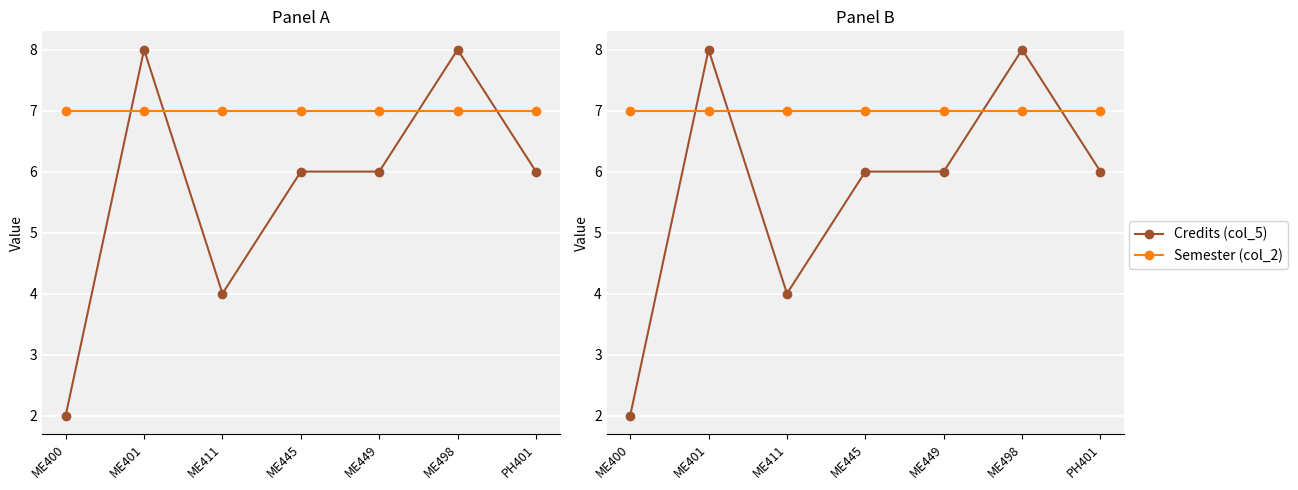

What is the difference between the maximum and minimum values in the Credits (col_5) series?

6